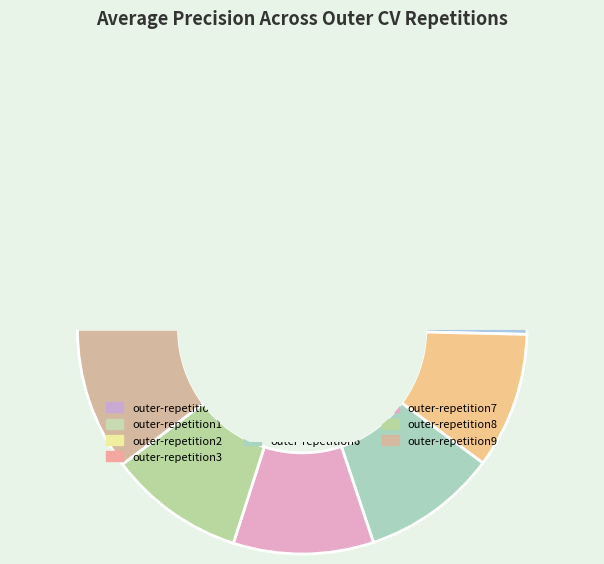

Is the sum of outer-repetition5 and outer-repetition9 greater than half?

No